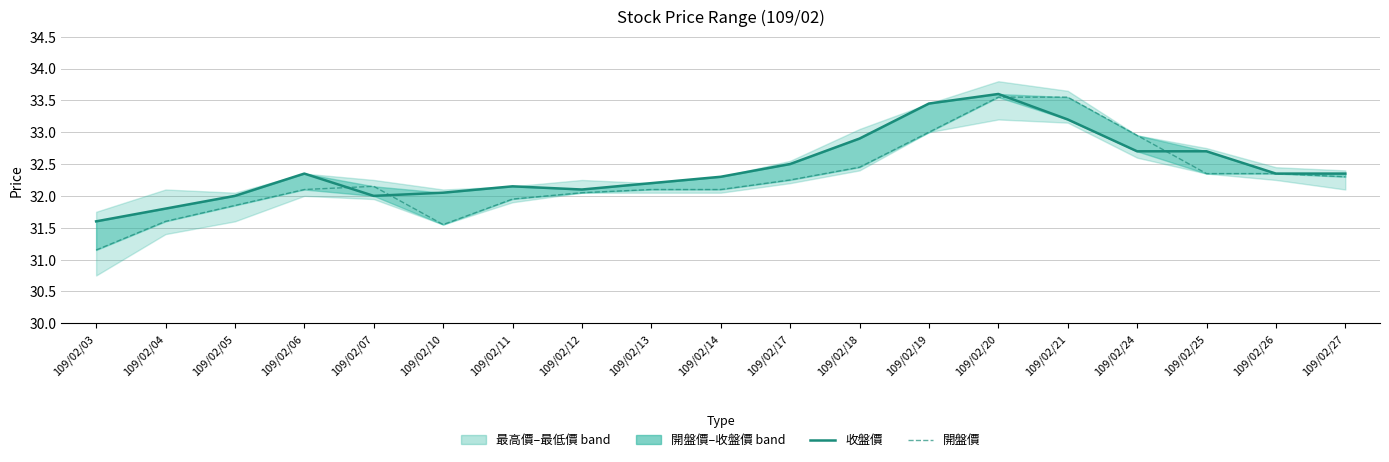

Which has a higher value, 109/02/18 or 109/02/03?

109/02/18